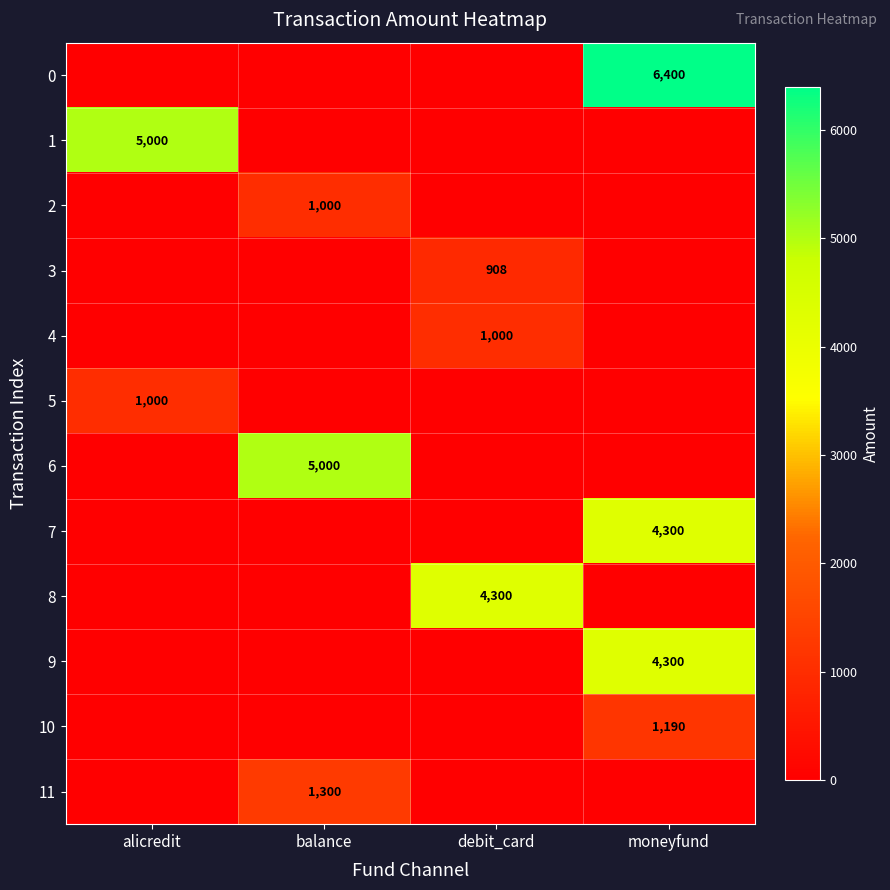

What is the sum of all 3 values?

908.0